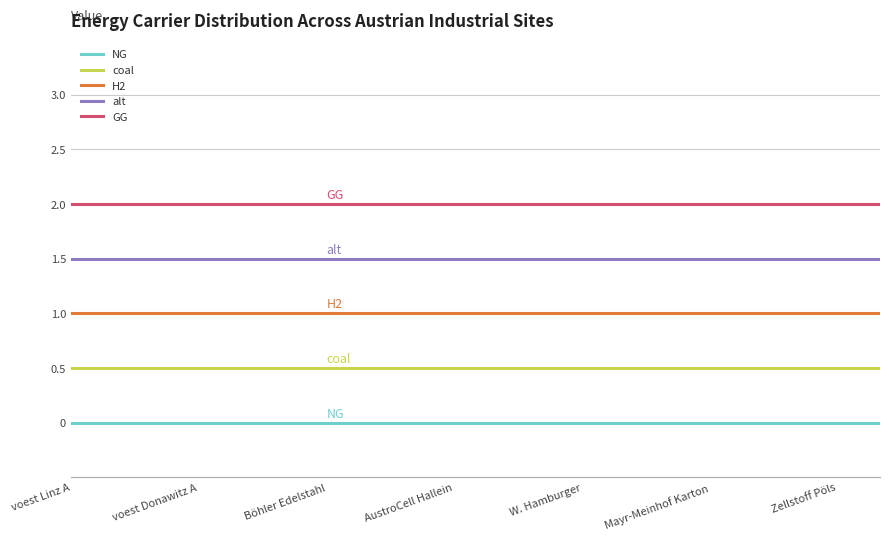

Which series has the largest total across all categories?

GG